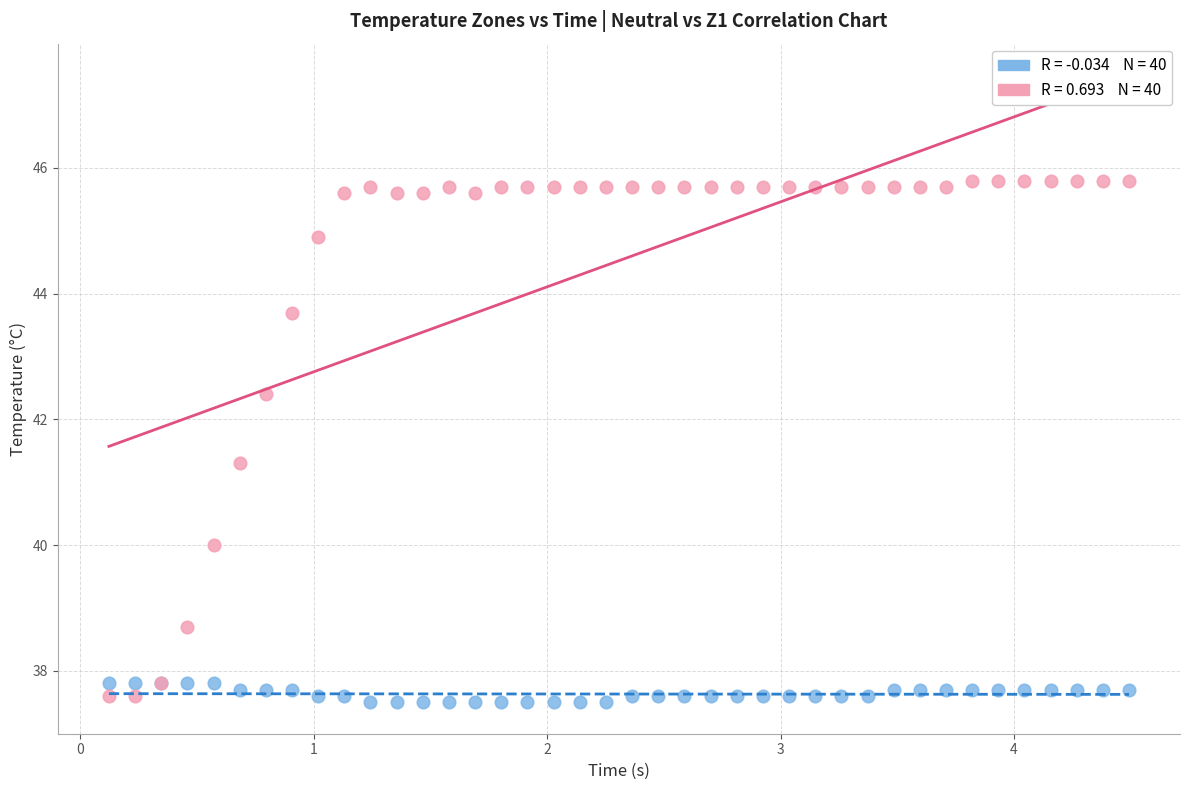

Across all series, what Y value is closest to 41?

41.3